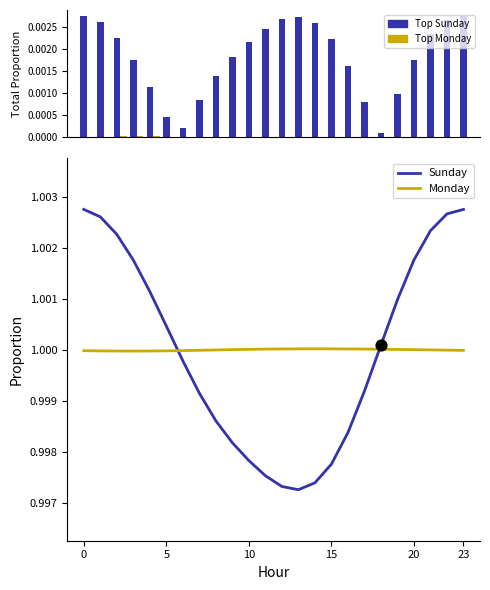

What is the total value across all series at 12?

2.0